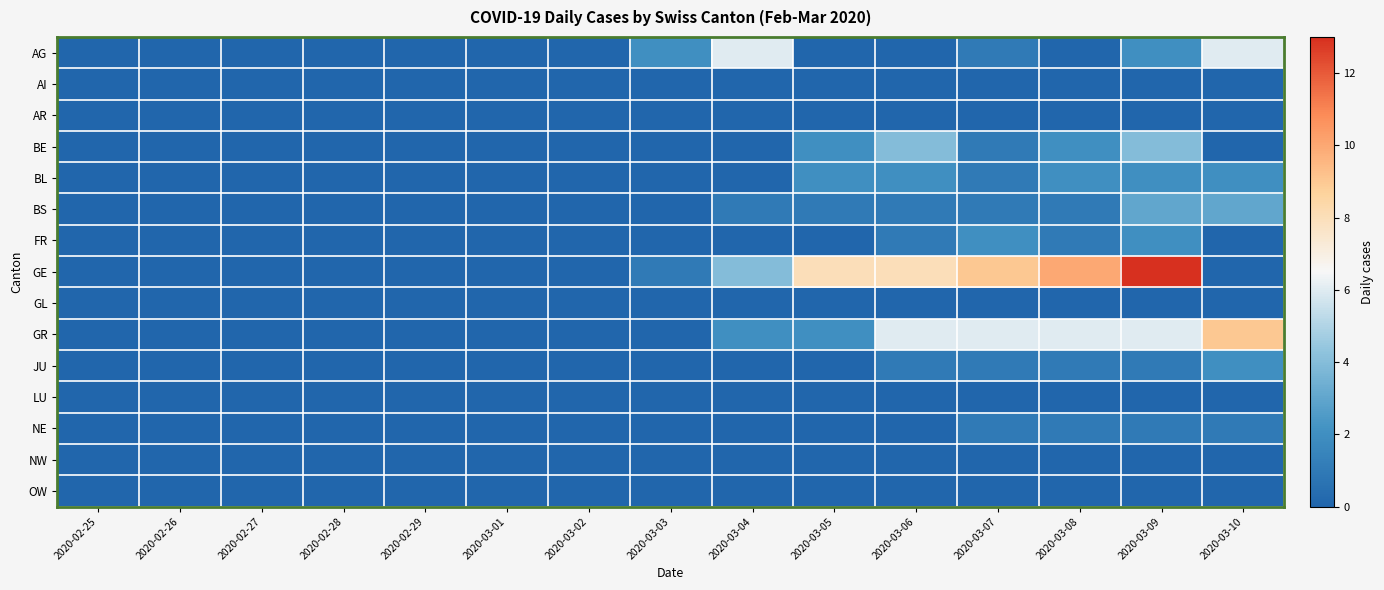

Between 2020-02-28 and 2020-03-08, which series saw the biggest shift?

GE